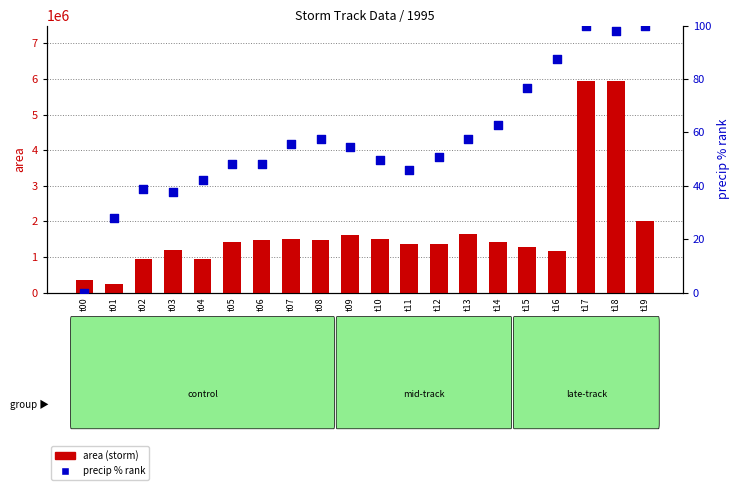

At which category is the sum across all series the highest?

t18